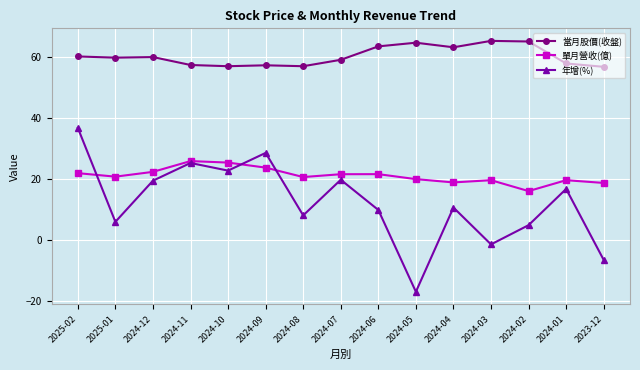

What is the difference between the maximum and second lowest values in the 單月營收(億) series?

7.2